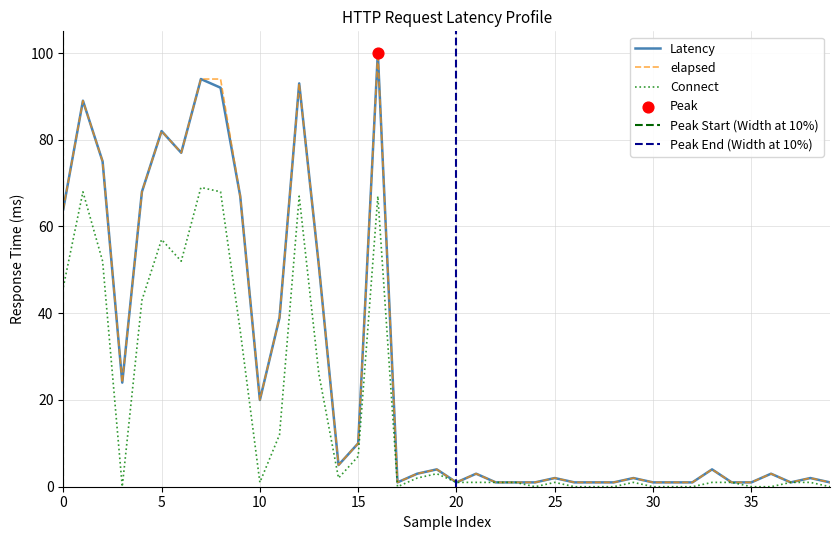

Which series reaches the minimum Y coordinate?

Connect